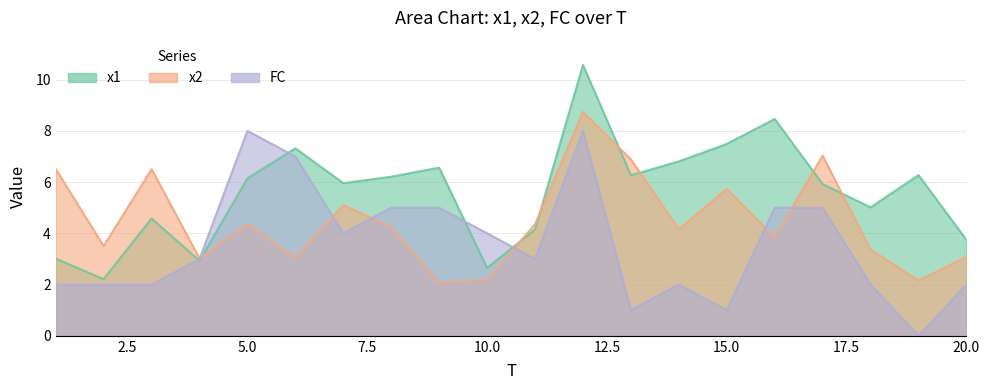

Which has a higher value, 18 or 4?

18